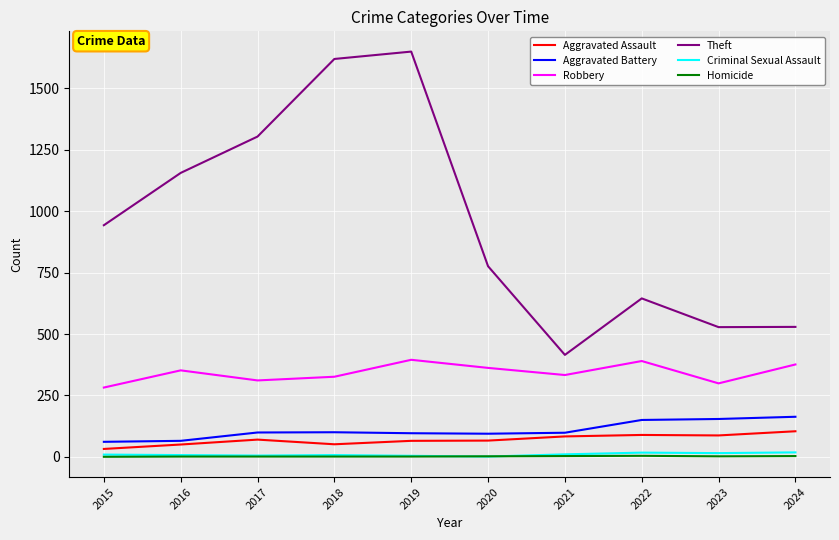

Is the value of Robbery at 2015 greater than the value of Aggravated Assault at 2019?

Yes